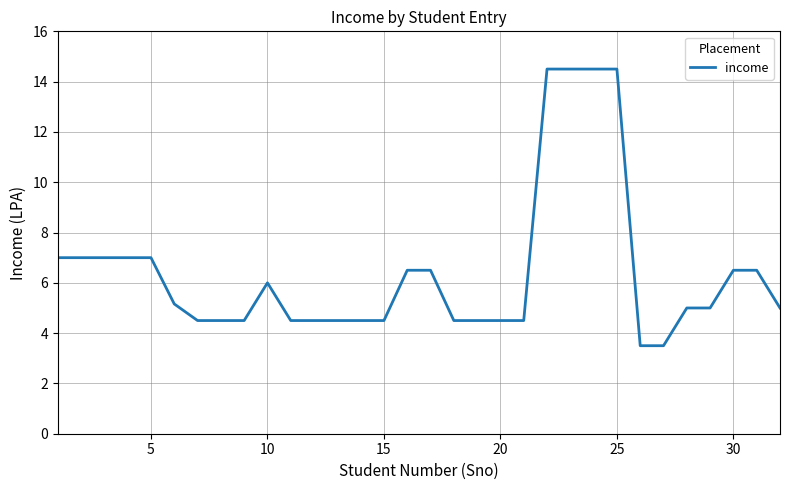

What is the maximum value shown in the chart?

14.5